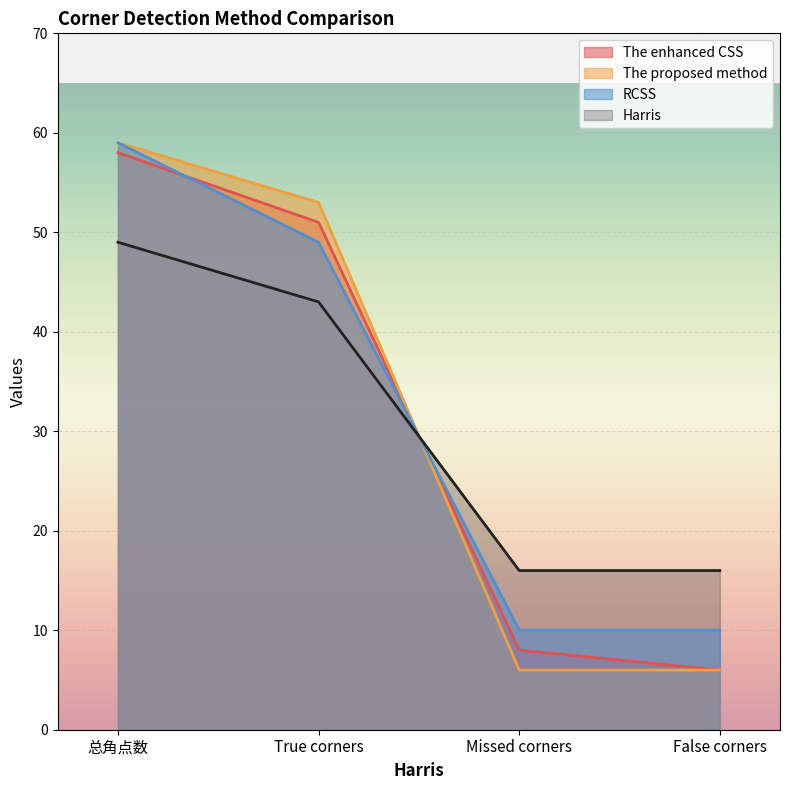

How many times do The enhanced CSS and RCSS cross each other?

2